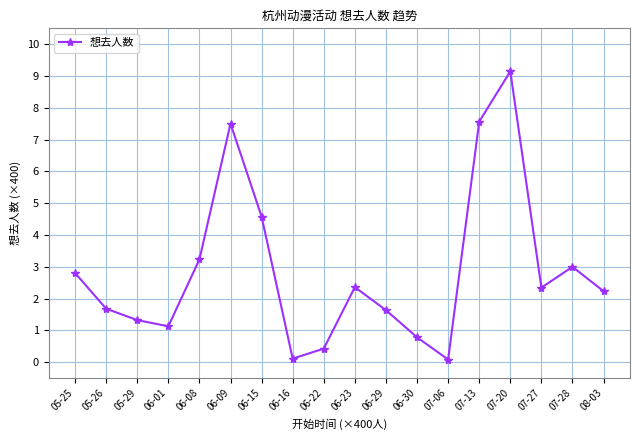

What is the difference between the second highest and second lowest values?

7.5